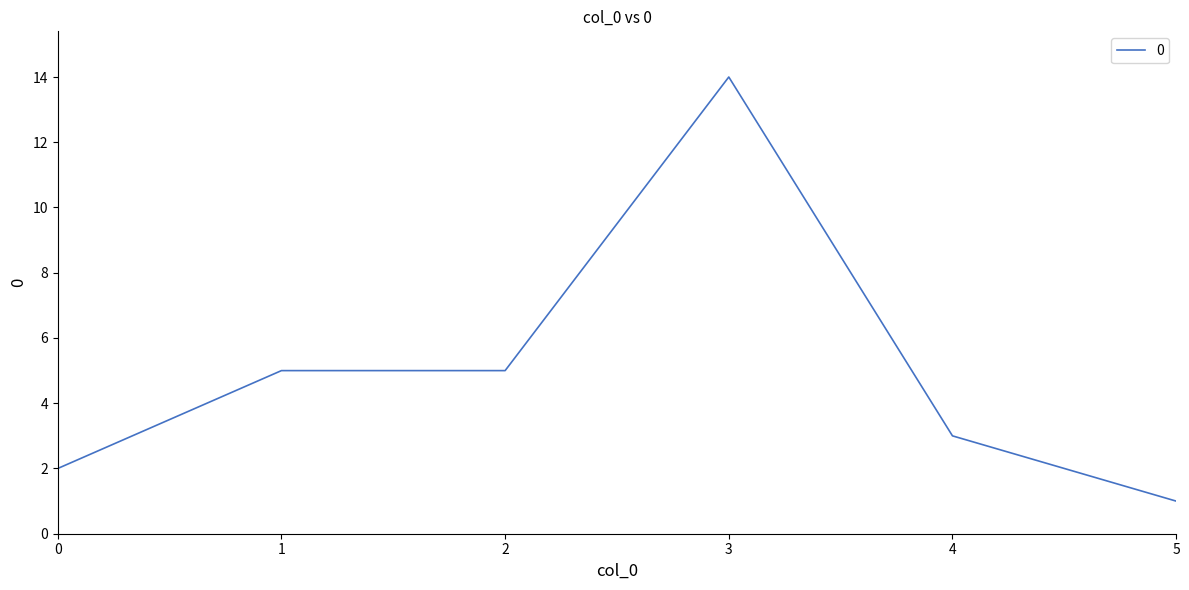

What is the change in value from 0 to 4?

+1